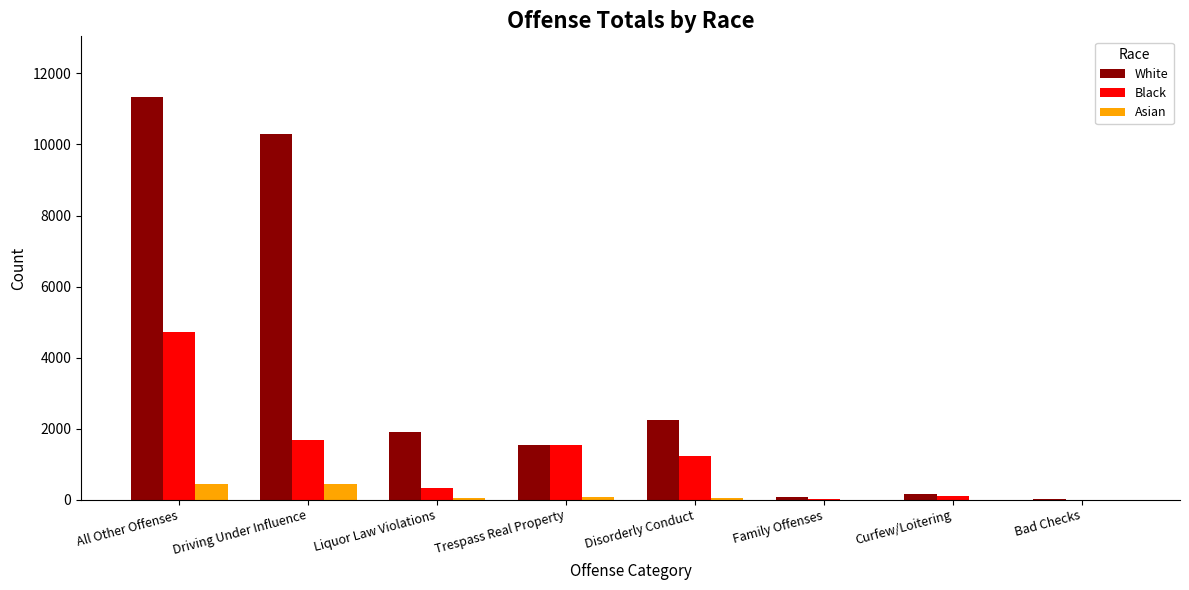

How many data points does each series have?

8